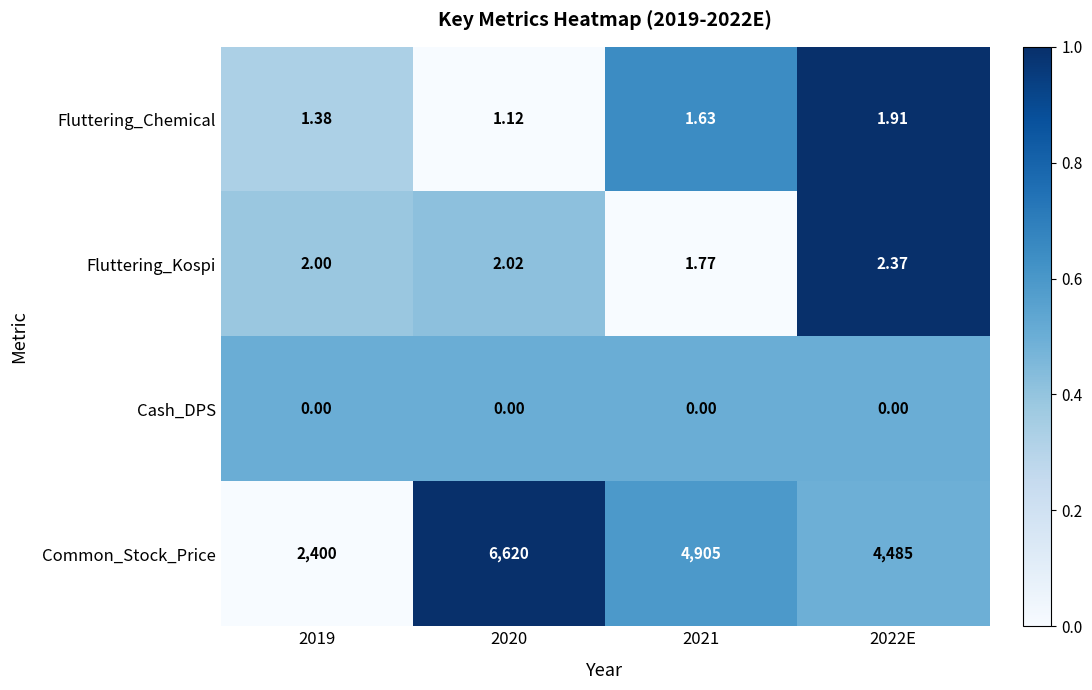

Rank the series by their maximum value, from highest to lowest.

Common_Stock_Price, Fluttering_Kospi, Fluttering_Chemical, Cash_DPS